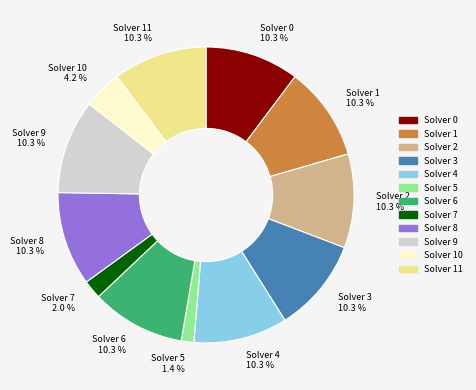

Does any single category account for the majority?

No